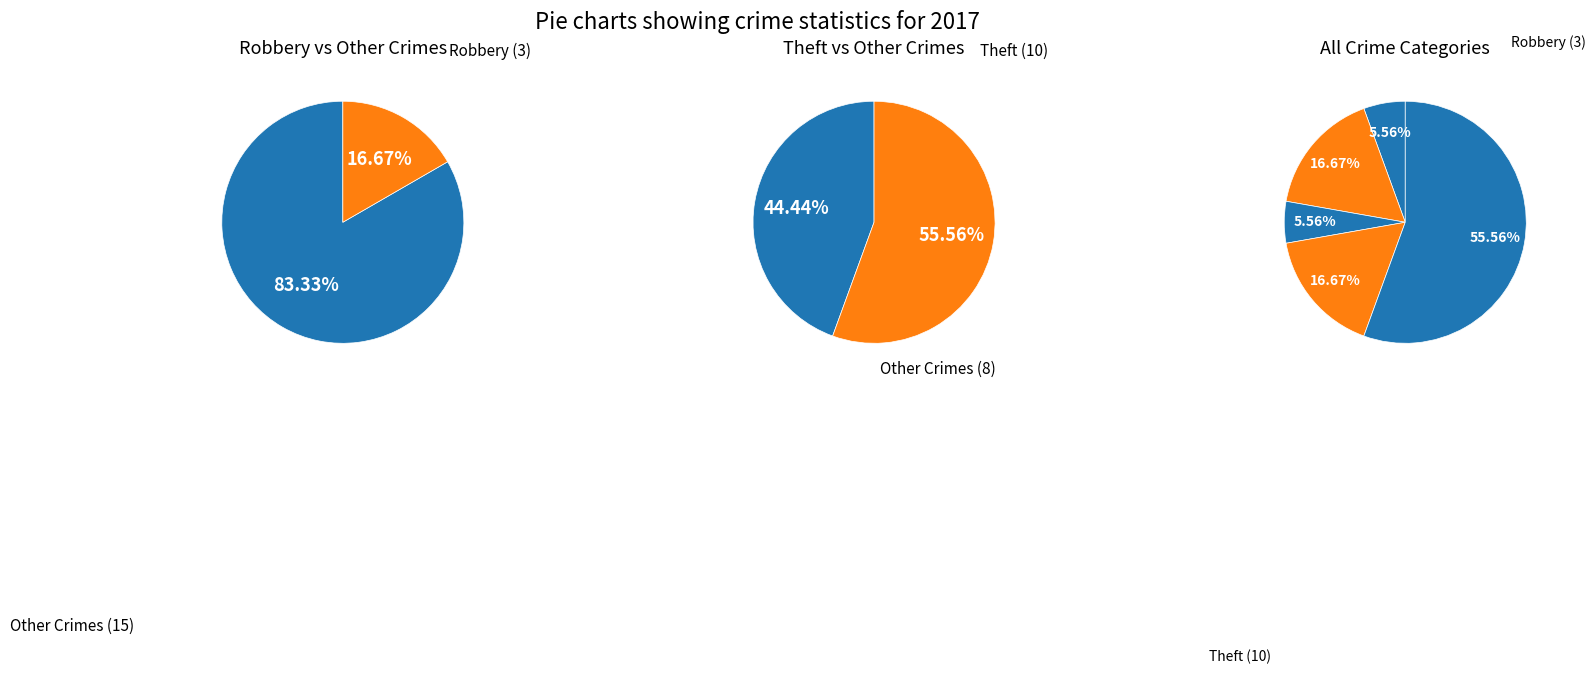

What is the majority slice?

Theft